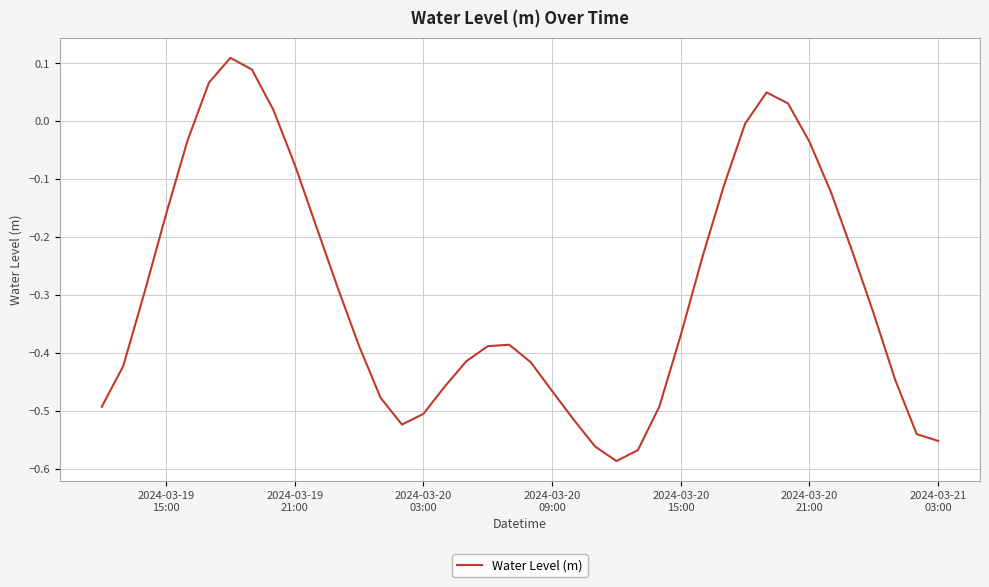

What is the difference between the maximum and minimum values?

0.7